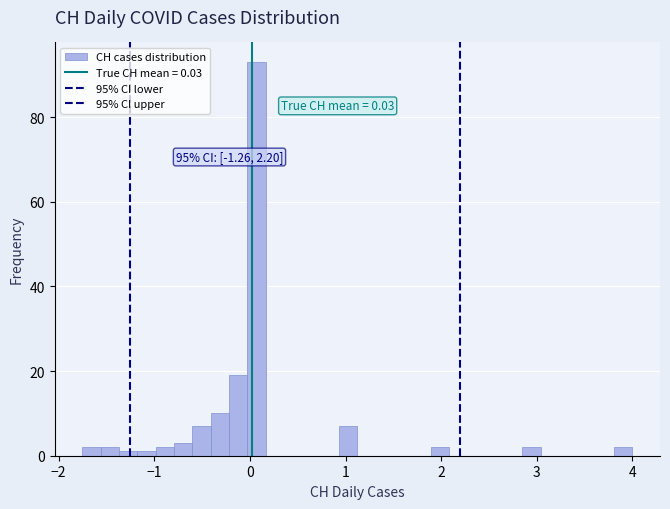

Read against the x-axis, roughly where is the centre of the tallest bar?

0.1